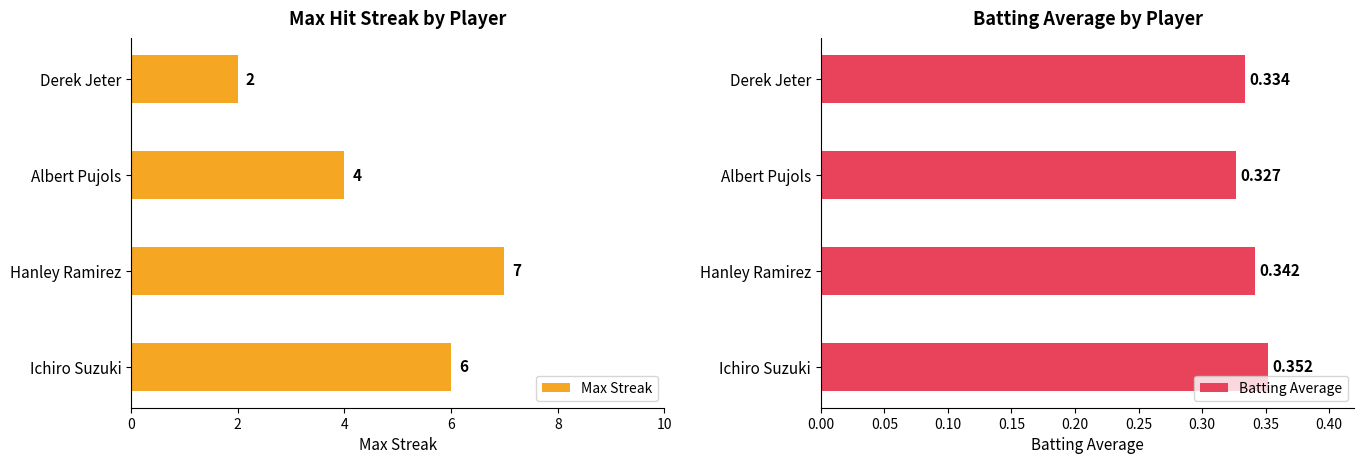

How many groups of bars are there?

4